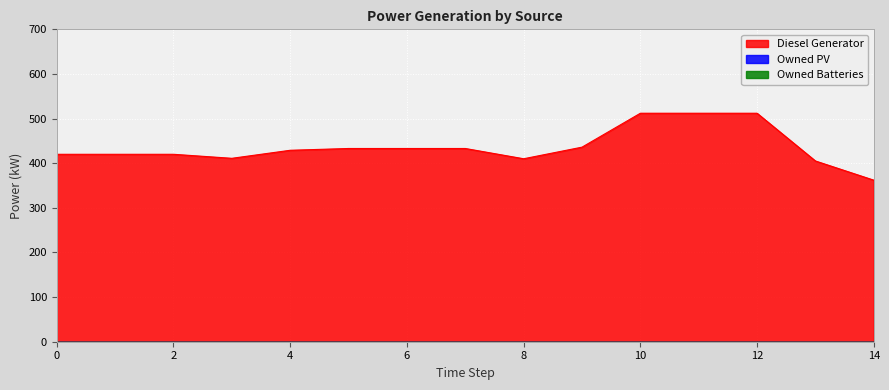

True or false: Owned PV and Diesel Generator intersect in this chart.

False